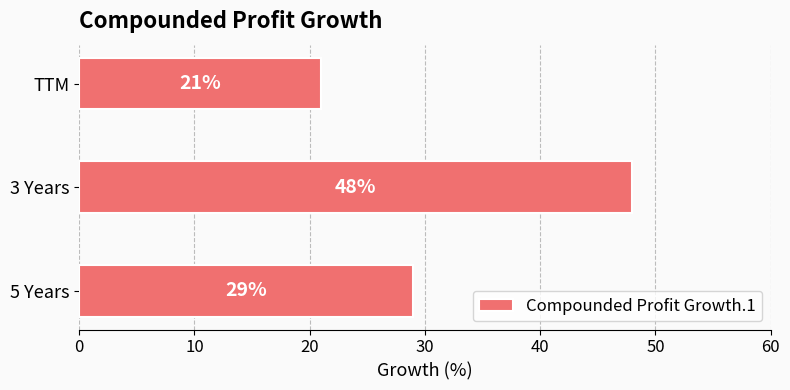

How many values are between 21 and 48?

3